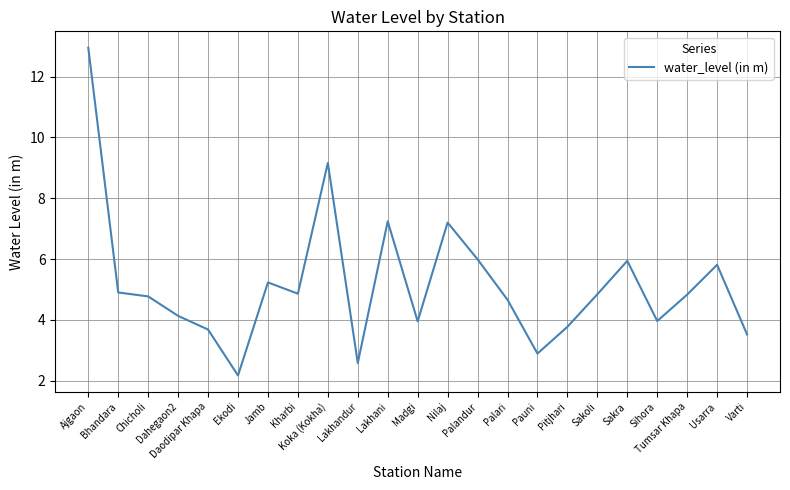

Which has a higher value, Pauni or Koka (Kokha)?

Koka (Kokha)